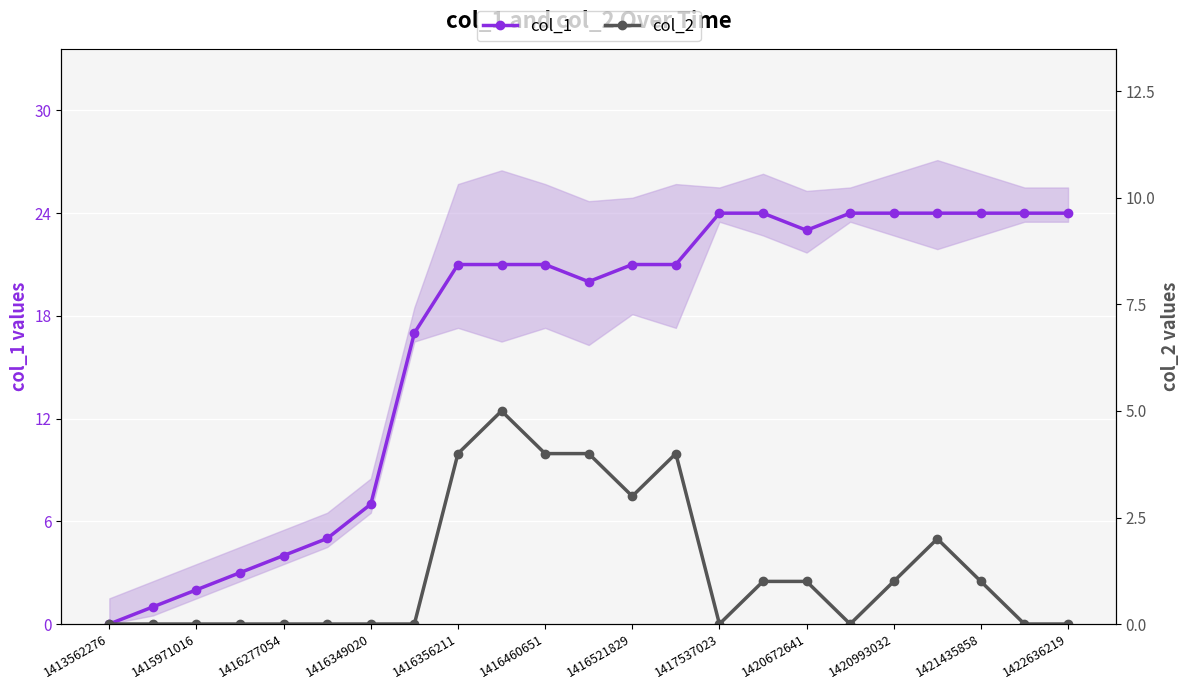

How many interior local valleys does the col_2 series have?

3